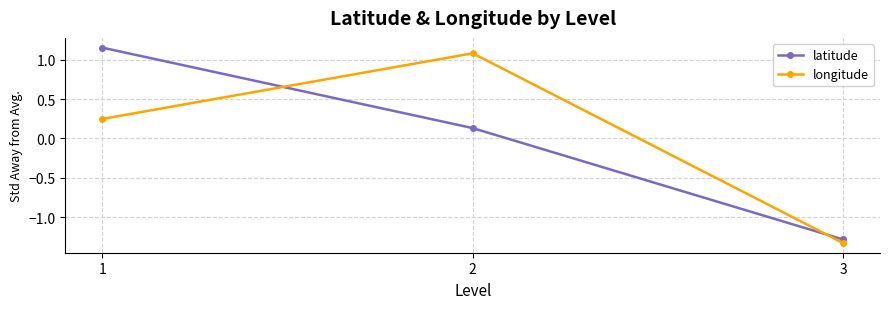

Rank the categories by latitude value from highest to lowest.

1, 2, 3